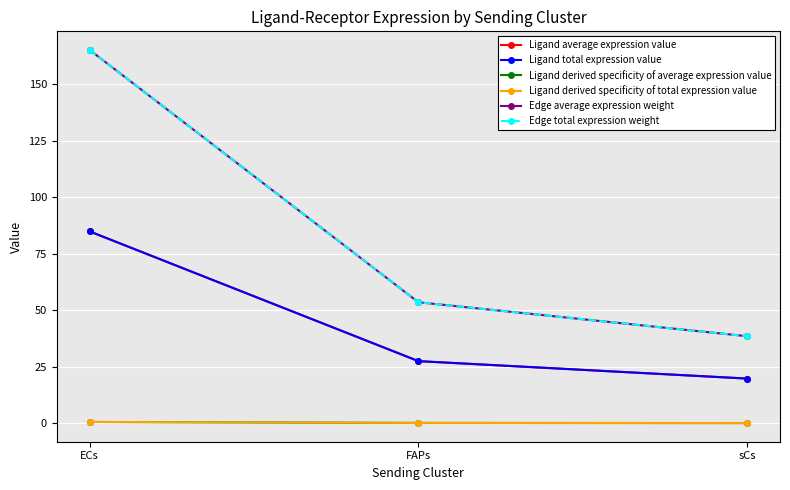

Reading left to right, extract all data points from this chart.

Ligand average expression value: ECs=84.9	FAPs=27.5	sCs=19.8
Ligand total expression value: ECs=84.9	FAPs=27.5	sCs=19.8
Ligand derived specificity of average expression value: ECs=0.6	FAPs=0.2	sCs=0.1
Ligand derived specificity of total expression value: ECs=0.6	FAPs=0.2	sCs=0.1
Edge average expression weight: ECs=165.1	FAPs=53.6	sCs=38.5
Edge total expression weight: ECs=165.1	FAPs=53.6	sCs=38.5